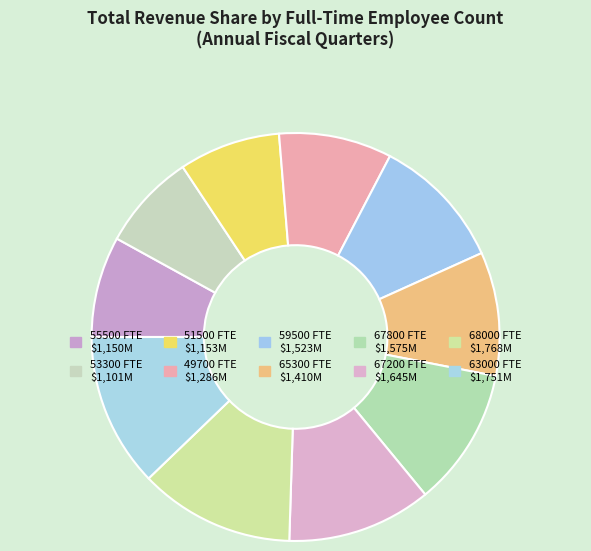

Is there a majority slice in this chart?

No